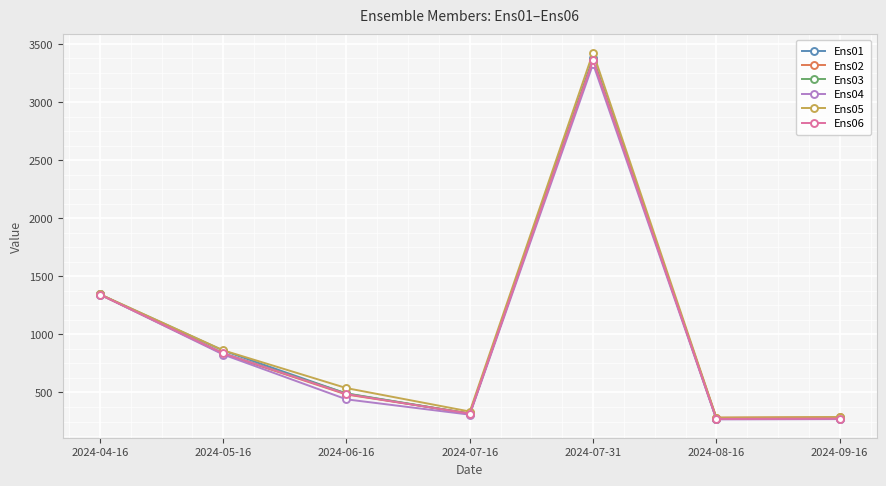

In Ens06, how many points are higher than both neighbors (excluding endpoints)?

1